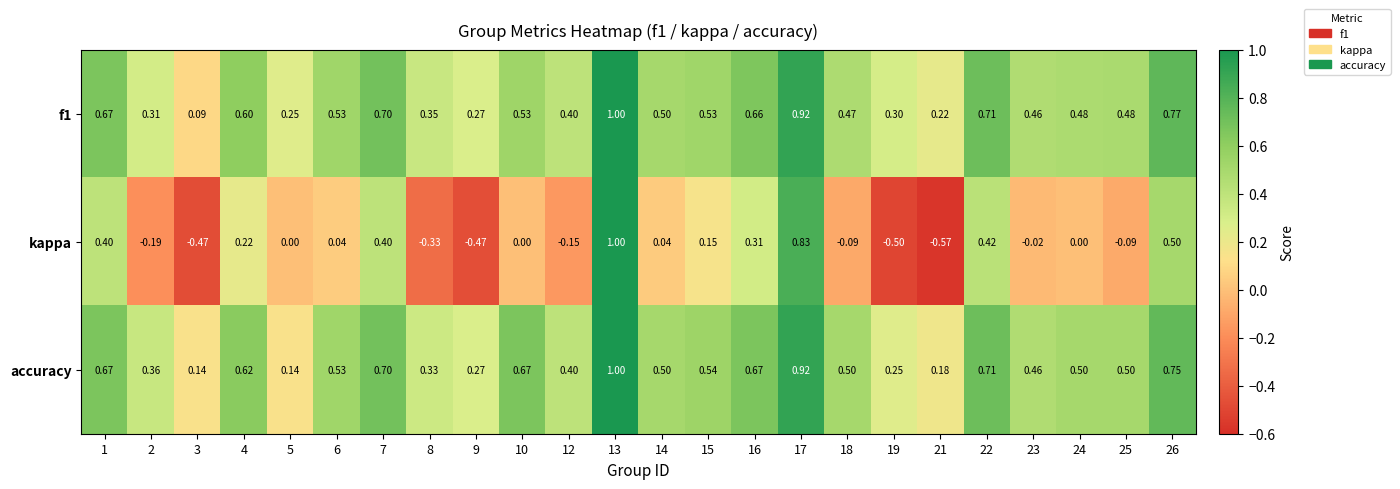

Which series has the largest range (max minus min)?

kappa